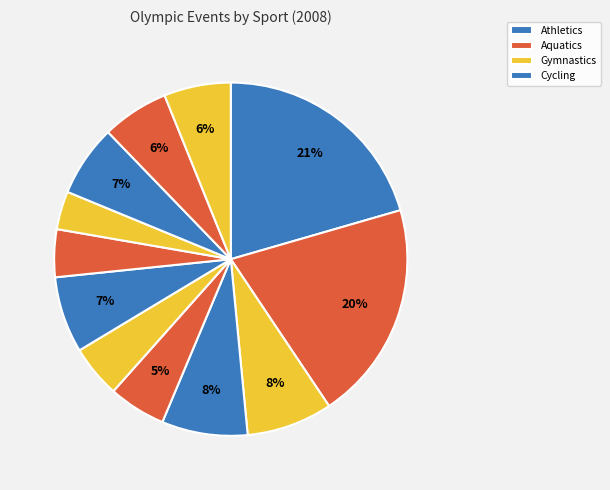

Is there a majority slice in this chart?

No